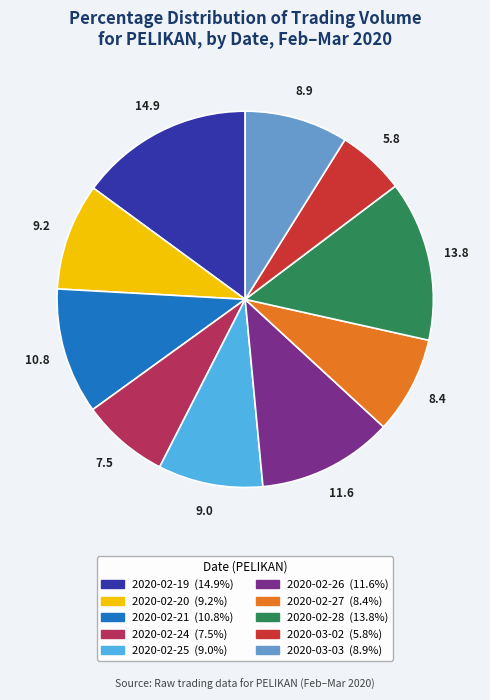

Combined, do 2020-02-25 and 2020-02-21 account for over 50%?

No